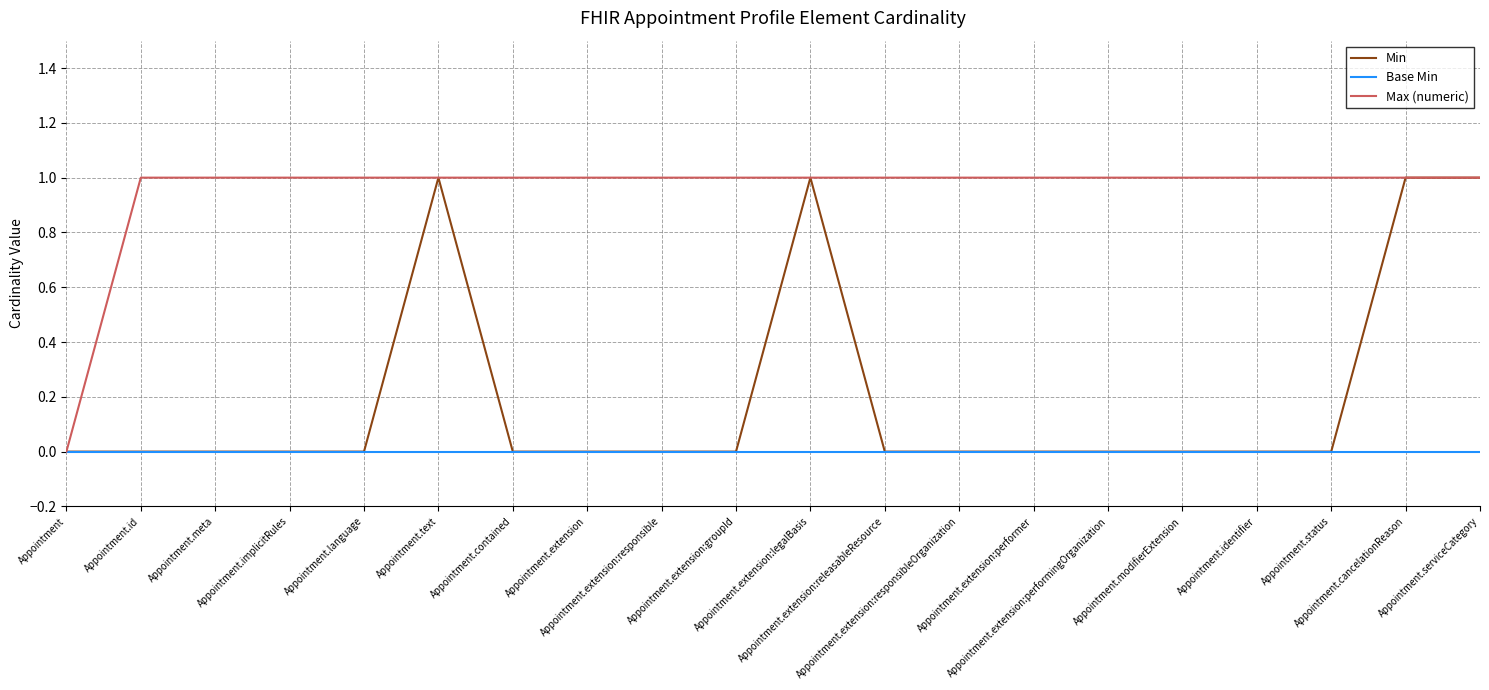

Which series has the largest total across all categories?

Max (numeric)